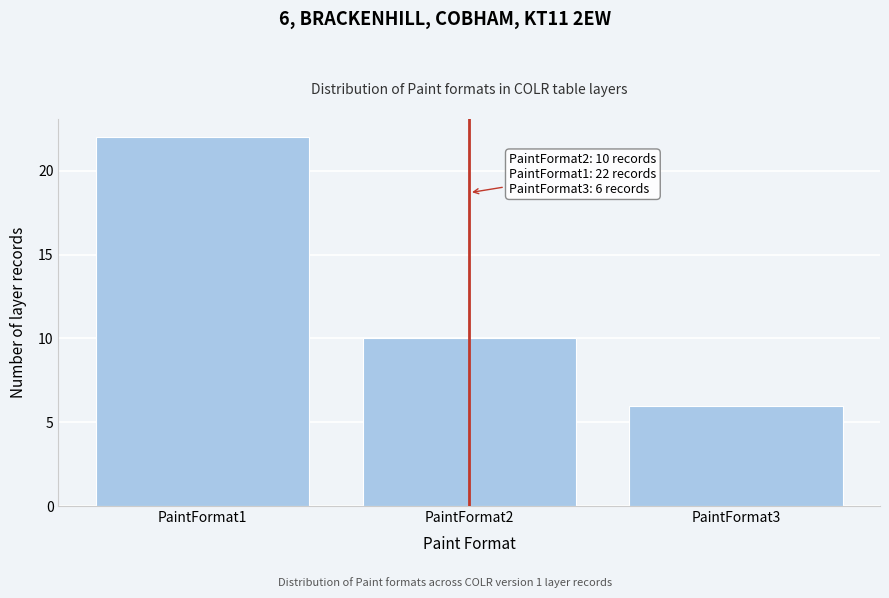

Reading right to left, extract all data points from this chart.

PaintFormat3=6	PaintFormat2=10	PaintFormat1=22